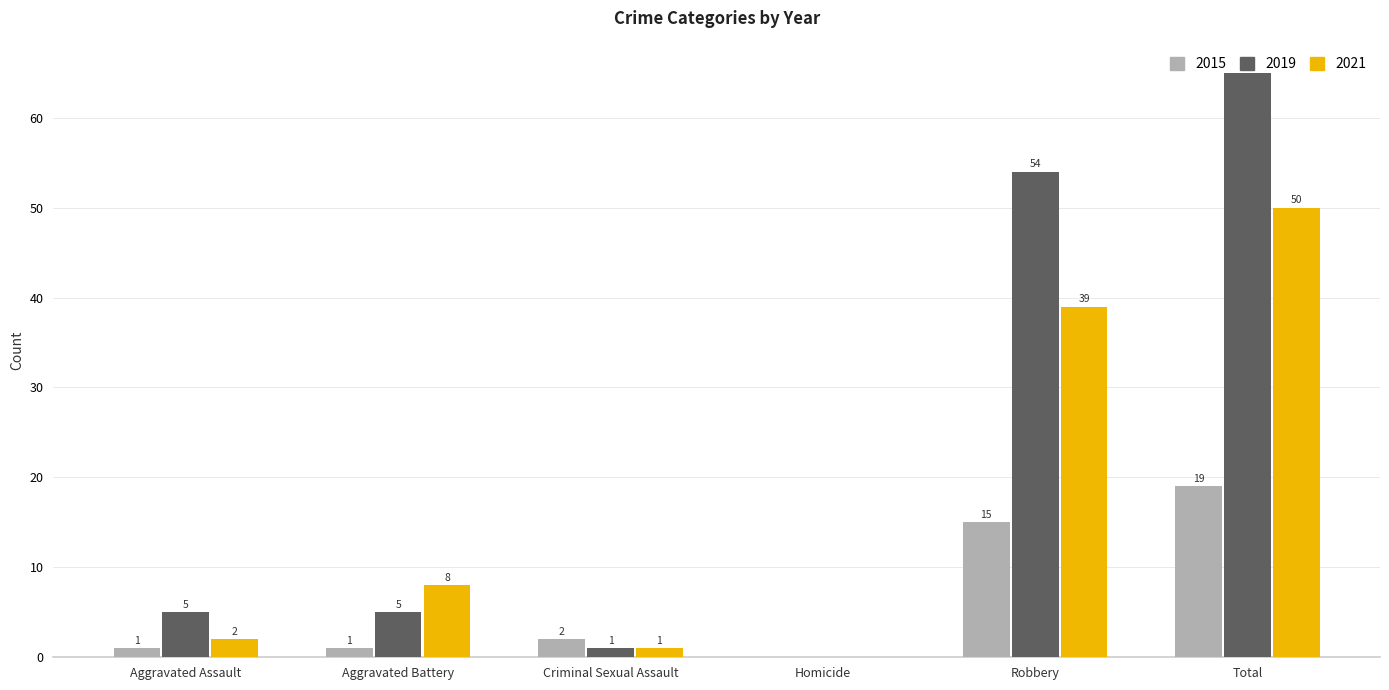

Between Aggravated Assault and Total, which series saw the biggest shift?

2019